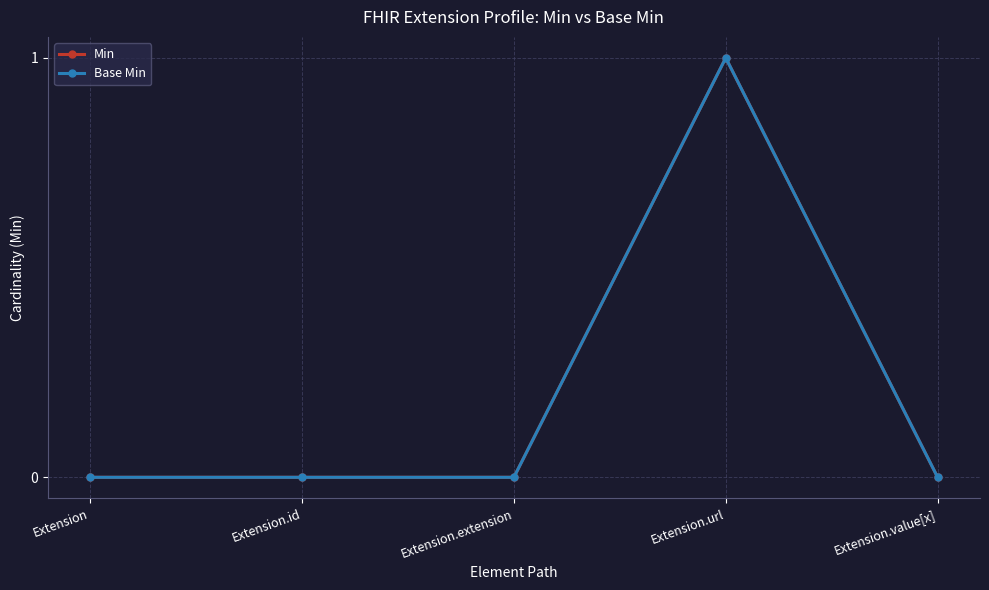

Is this an area chart (filled region under the line)?

No